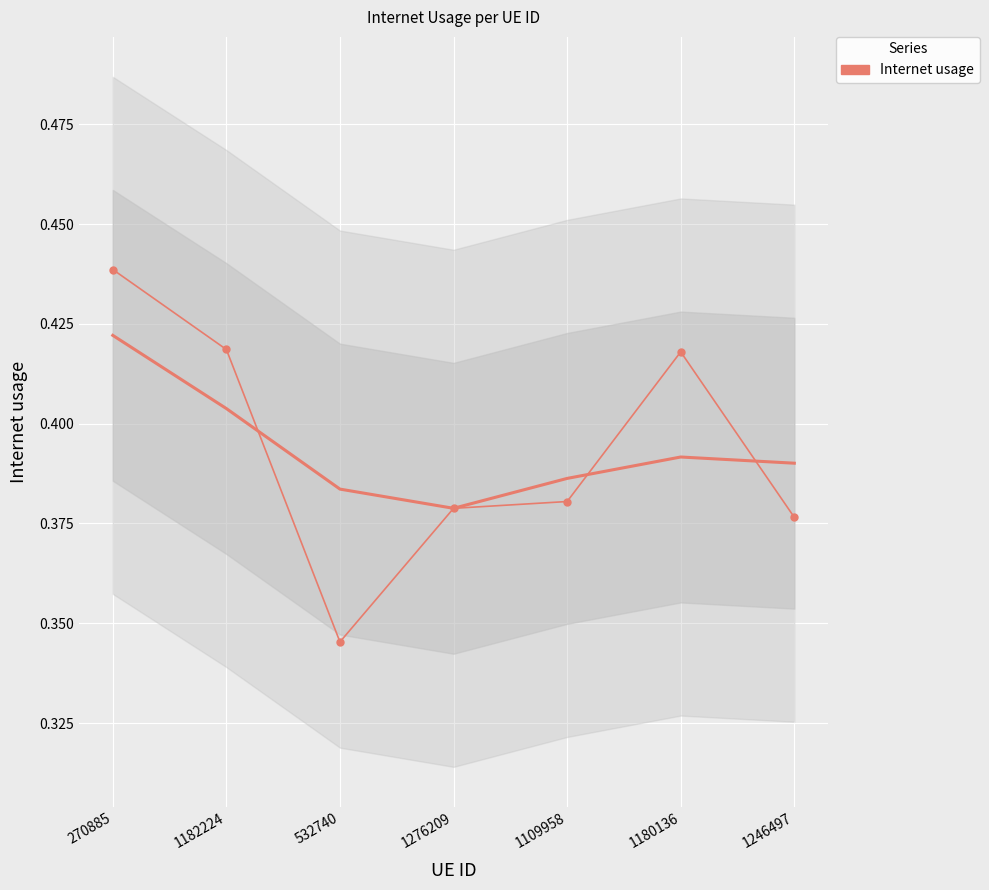

Reading left to right, extract all data points from this chart.

270885=0.4	1182224=0.4	532740=0.3	1276209=0.4	1109958=0.4	1180136=0.4	1246497=0.4